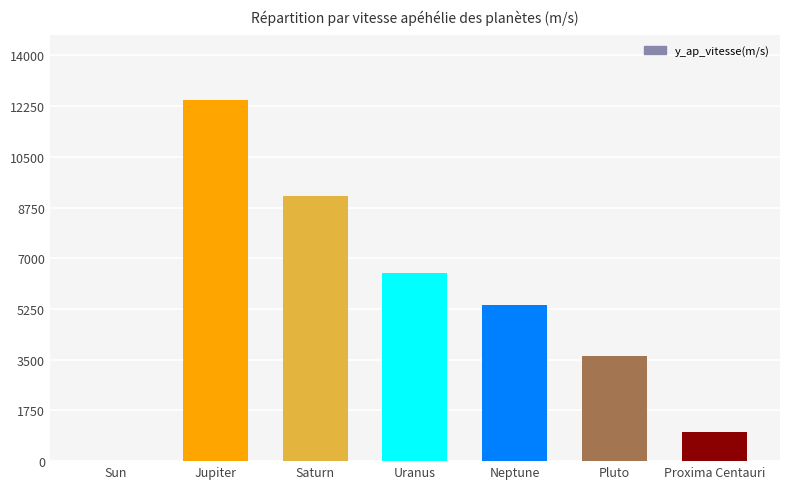

Reading left to right, list all the values displayed in this chart.

Sun=0	Jupiter=12447	Saturn=9139	Uranus=6484	Neptune=5385	Pluto=3626	Proxima Centauri=1000